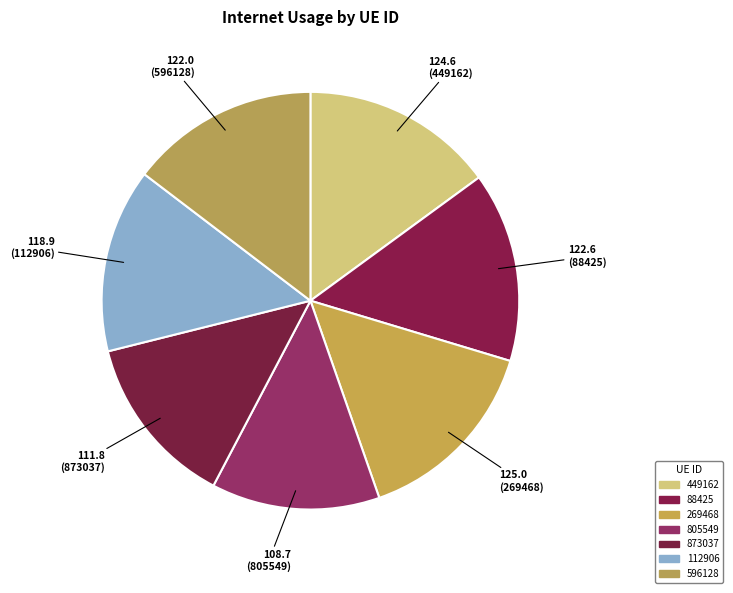

Is there a majority slice in this chart?

No